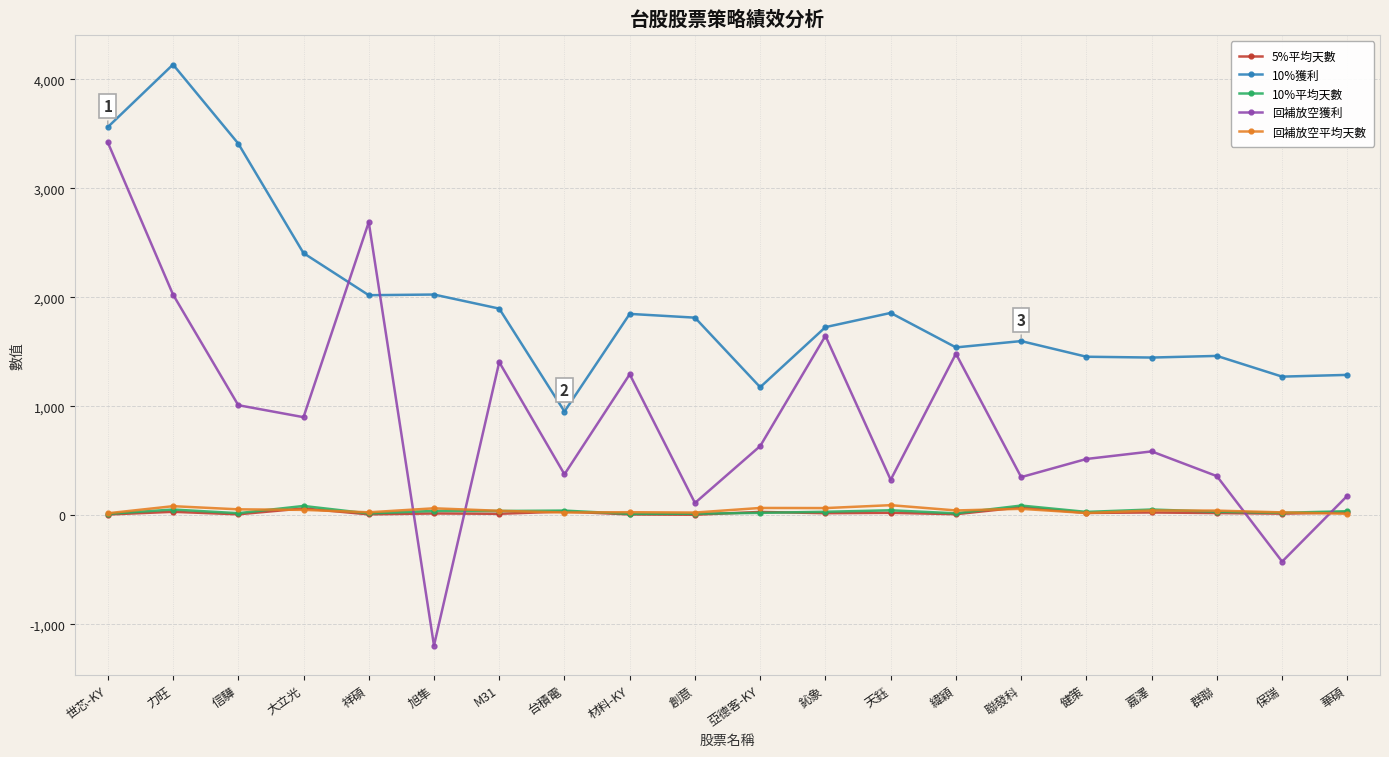

True or false: 5%平均天數 has more than 1 points higher than both neighbors.

True